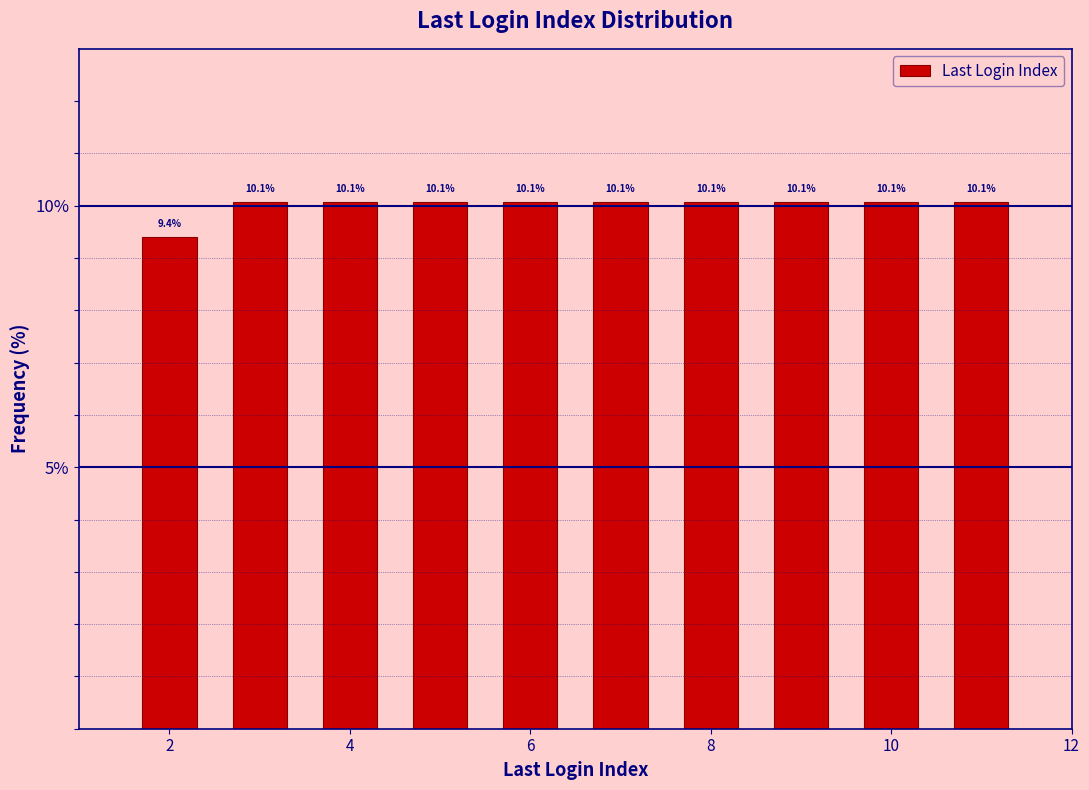

Reading left to right, transcribe this chart: for each bar, give the range it covers on the x-axis and its height. The bar edges are not printed on the chart, so give them approximately, as read against the axis.

1.5 to 2.5: 9.4
2.5 to 3.5: 10.1
3.5 to 4.5: 10.1
4.5 to 5.5: 10.1
5.5 to 6.5: 10.1
6.5 to 7.5: 10.1
7.5 to 8.5: 10.1
8.5 to 9.5: 10.1
9.5 to 10.5: 10.1
10.5 to 11.5: 10.1